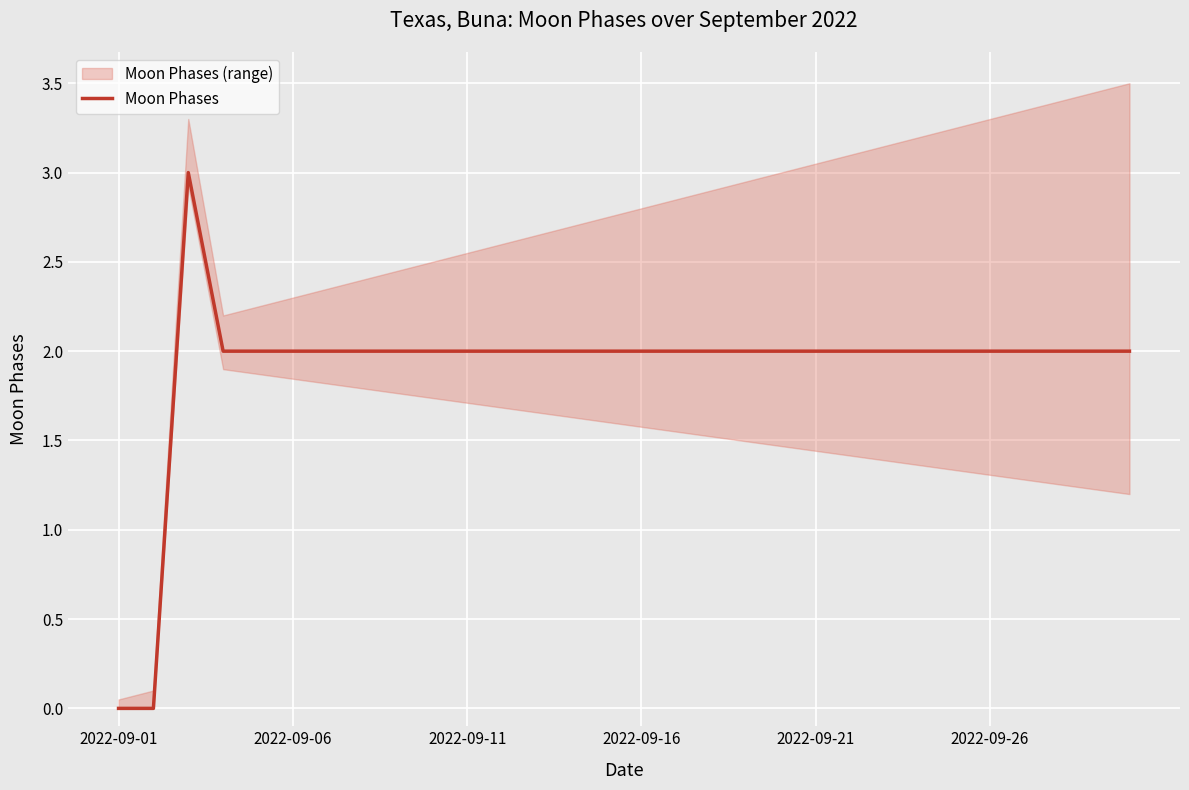

Between 13 and 6, which is larger?

13